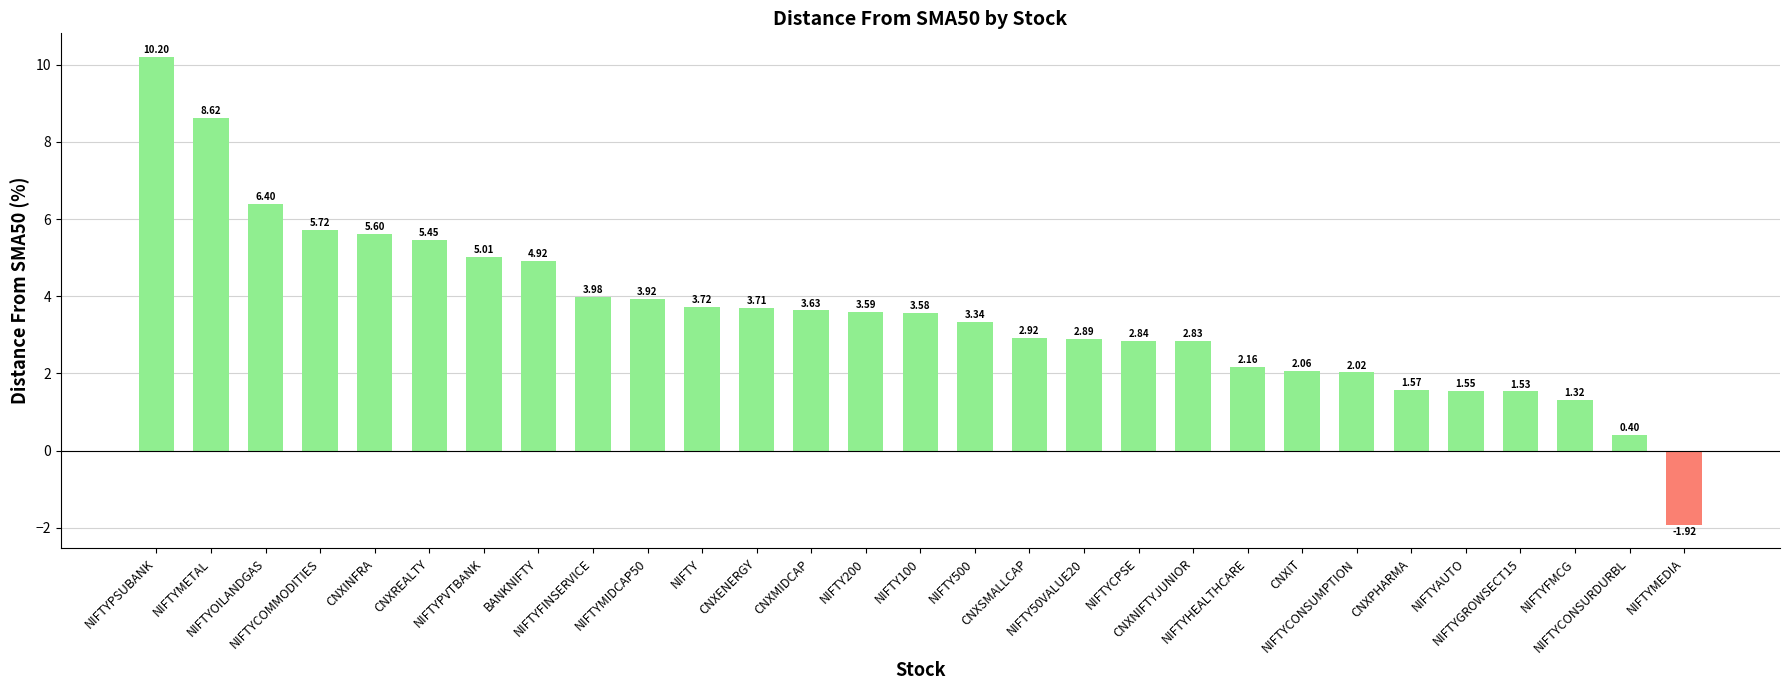

What is the sum of all values?

103.6